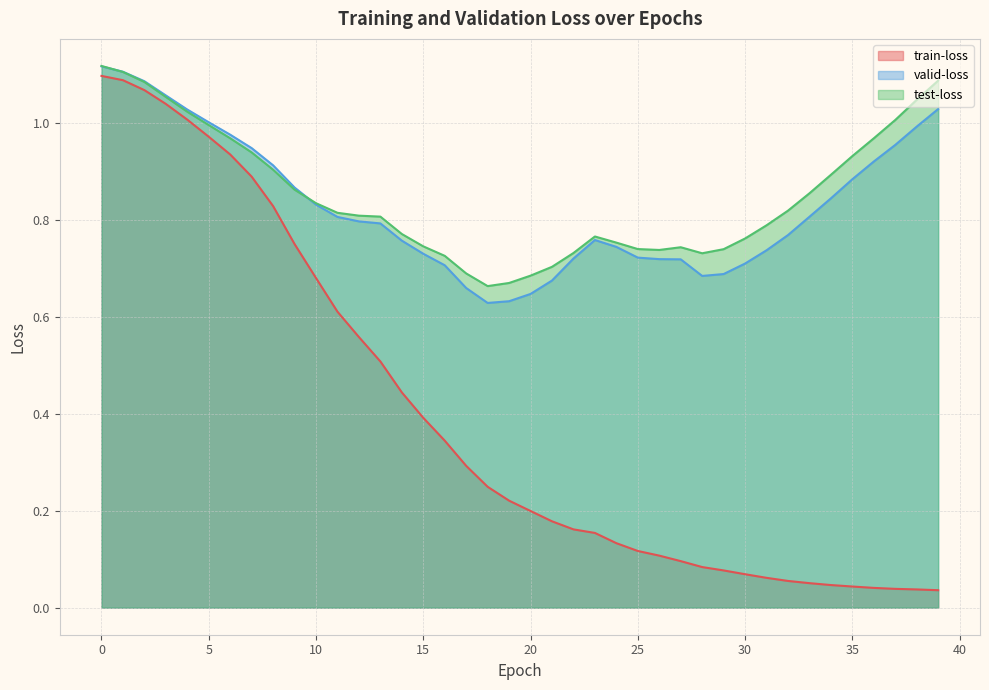

What is the difference between the maximum and second lowest values in the train-loss series?

1.1